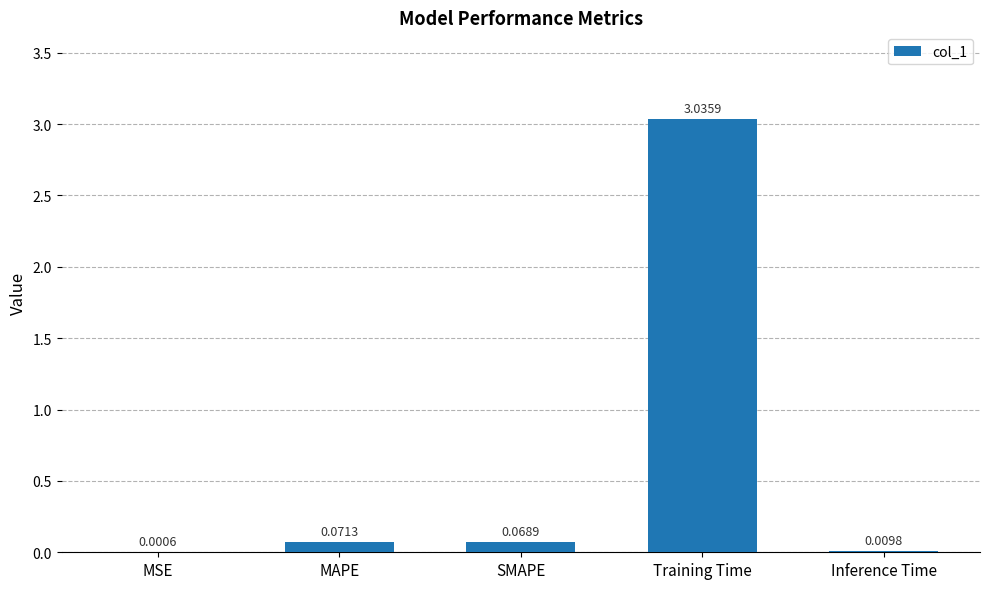

What is the change in value from MSE to SMAPE?

+0.1